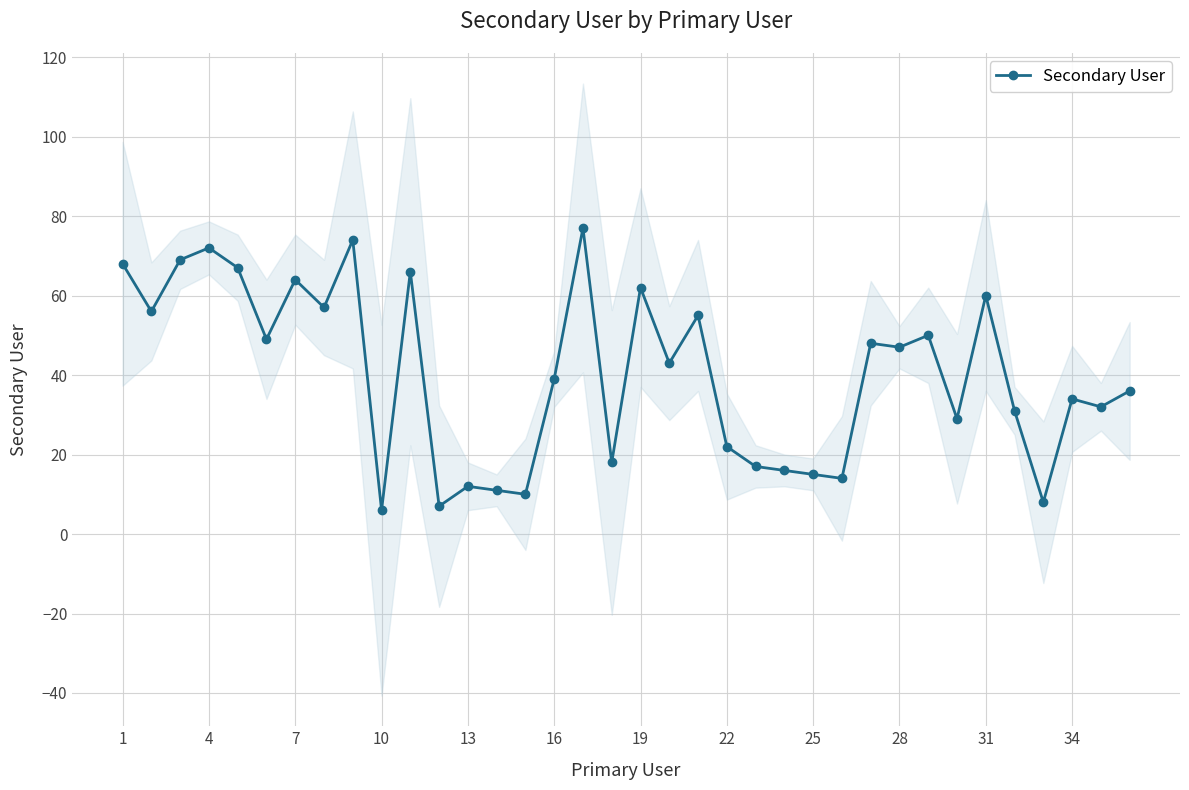

How many data points are less than 43?

18